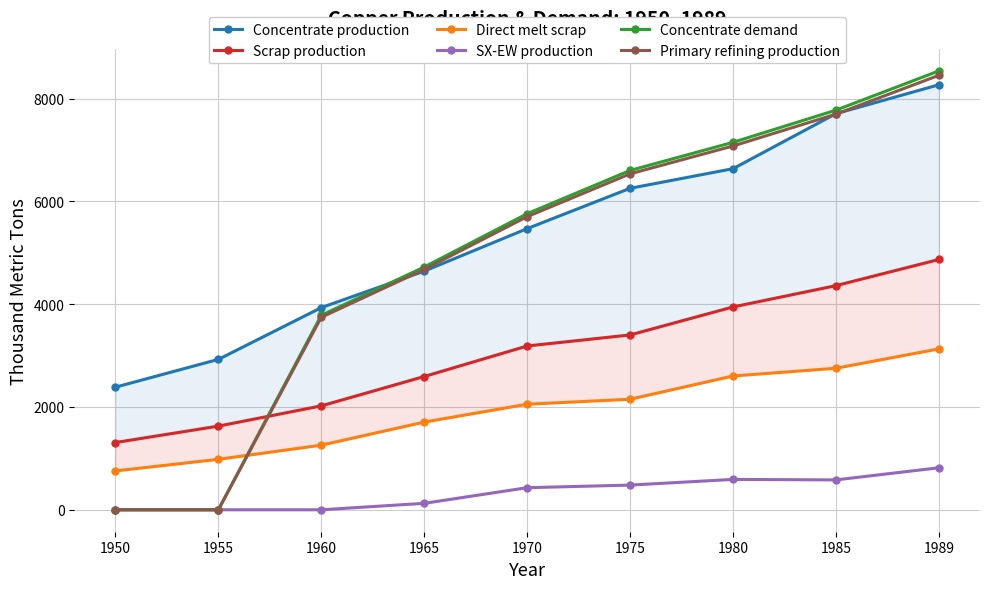

Which series has the largest range (max minus min)?

Concentrate demand